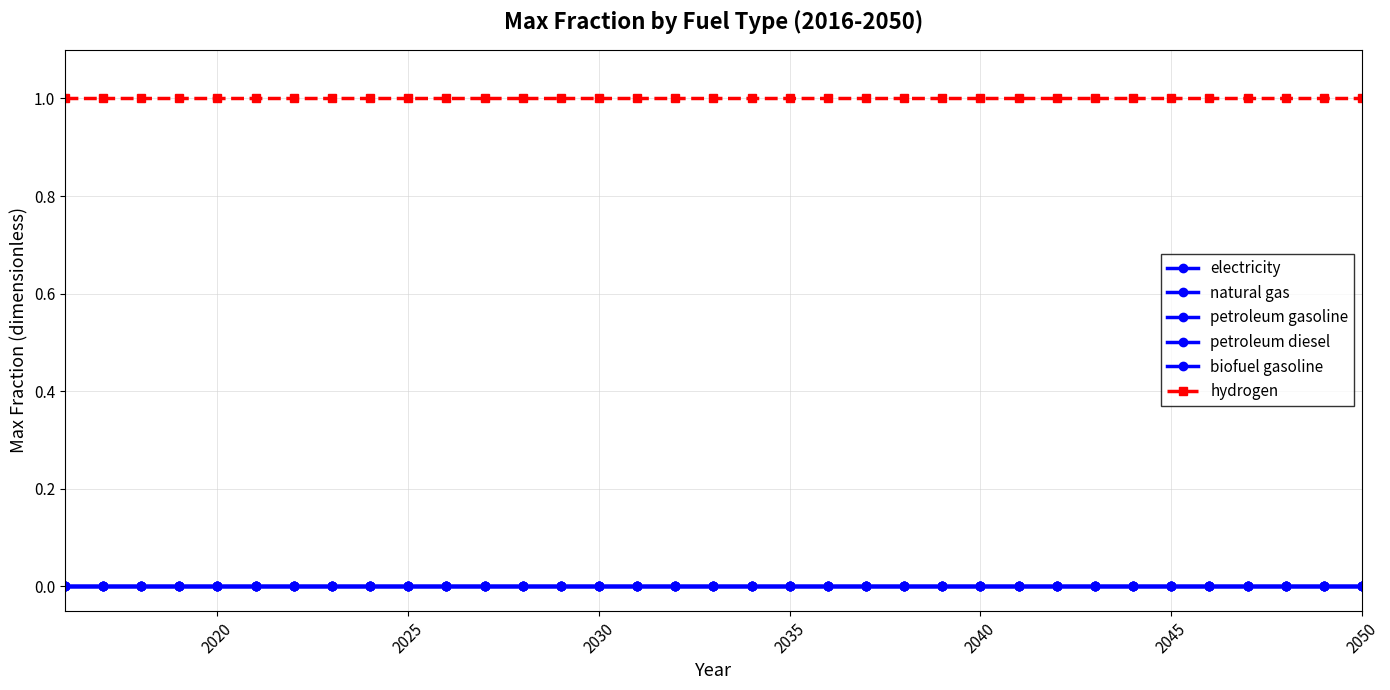

Does the chart have visible grid lines?

Yes